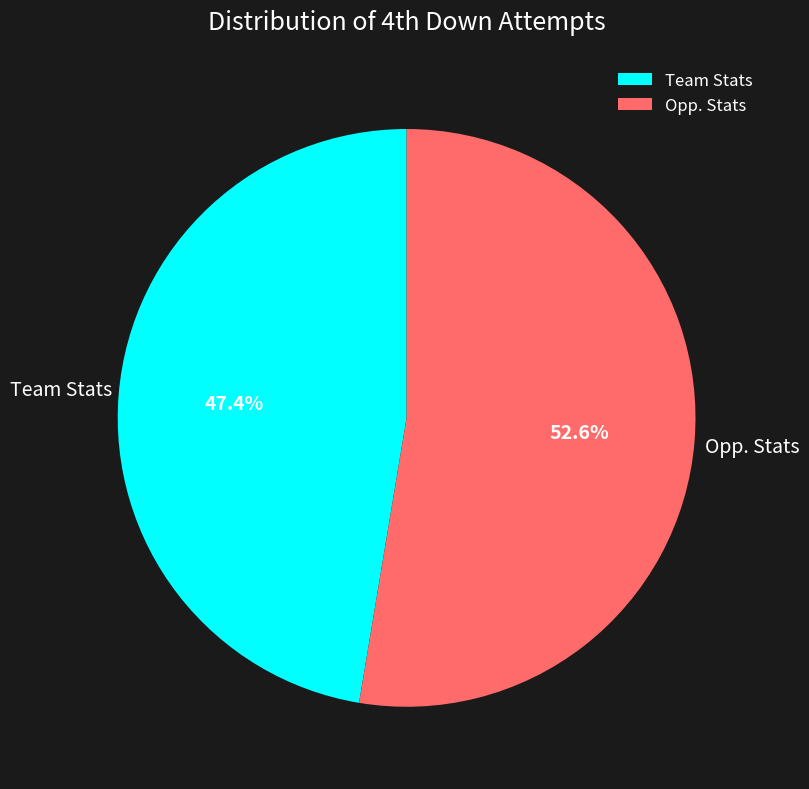

What is the ratio of the value at Team Stats to the value at Opp. Stats?

0.9